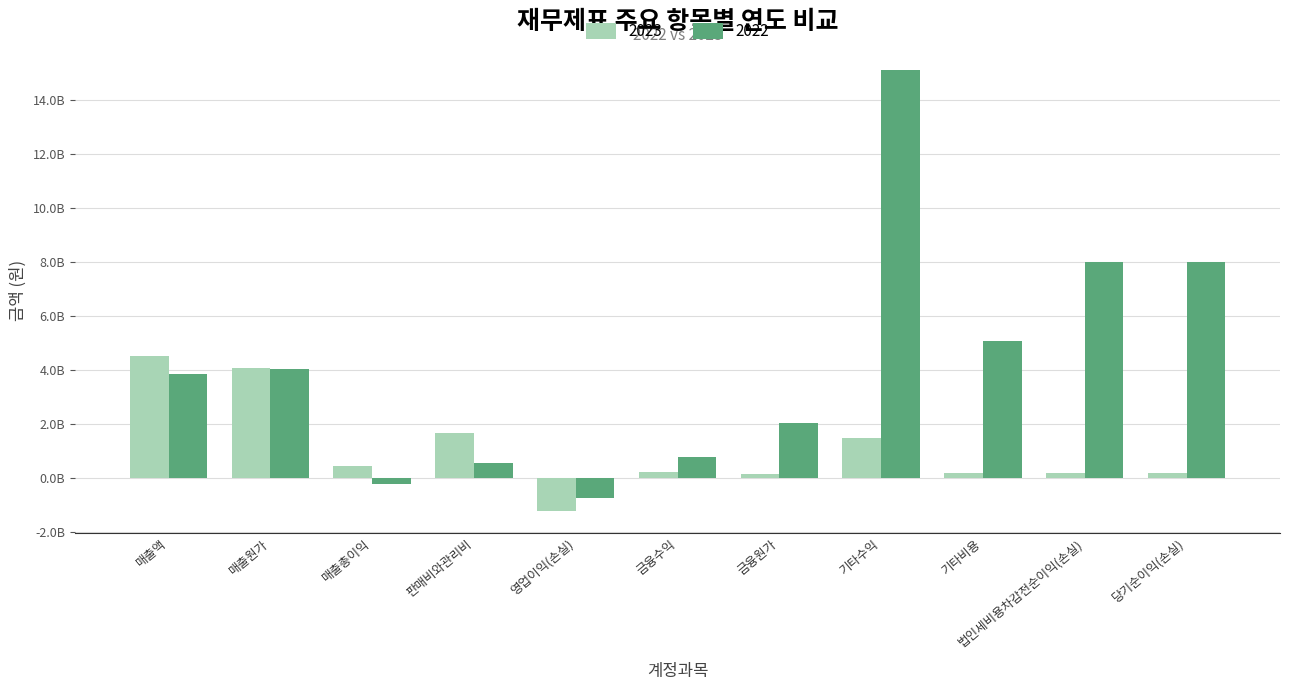

Reading right to left, what are all the values shown in this chart?

2023: 174263163	174263163	164135485	1489743557	138425705	206364590	-1219283794	1666582961	447299167	4050150660	4497449827
2022: 7978460124	7978460124	5073034638	15092867358	2036516558	760667170	-765523208	547186779	-218336429	4046651292	3828314863